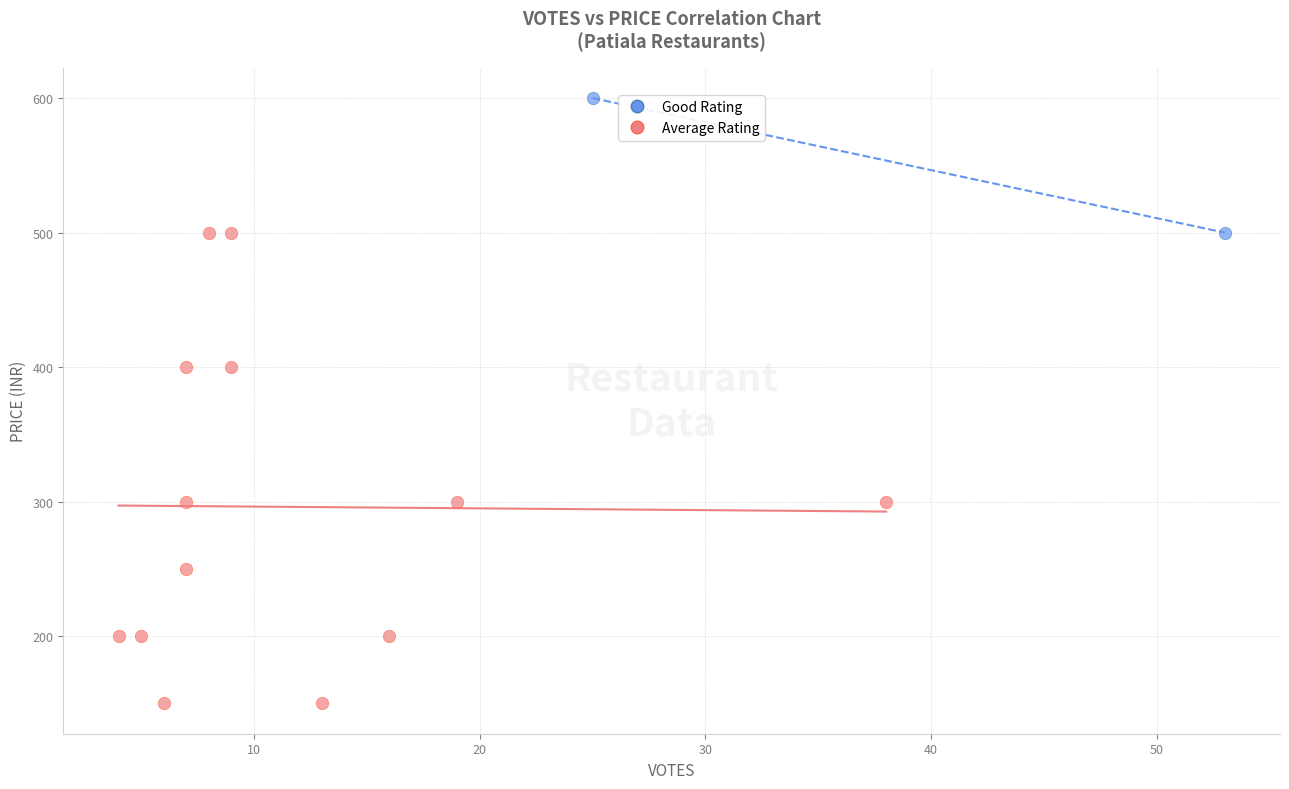

Which series contains the lowest Y value?

Average Rating